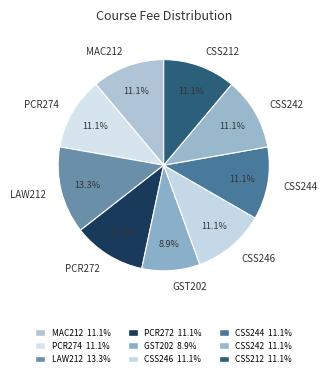

To the nearest percent, what is the difference between the largest and smallest slice percentages?

4%